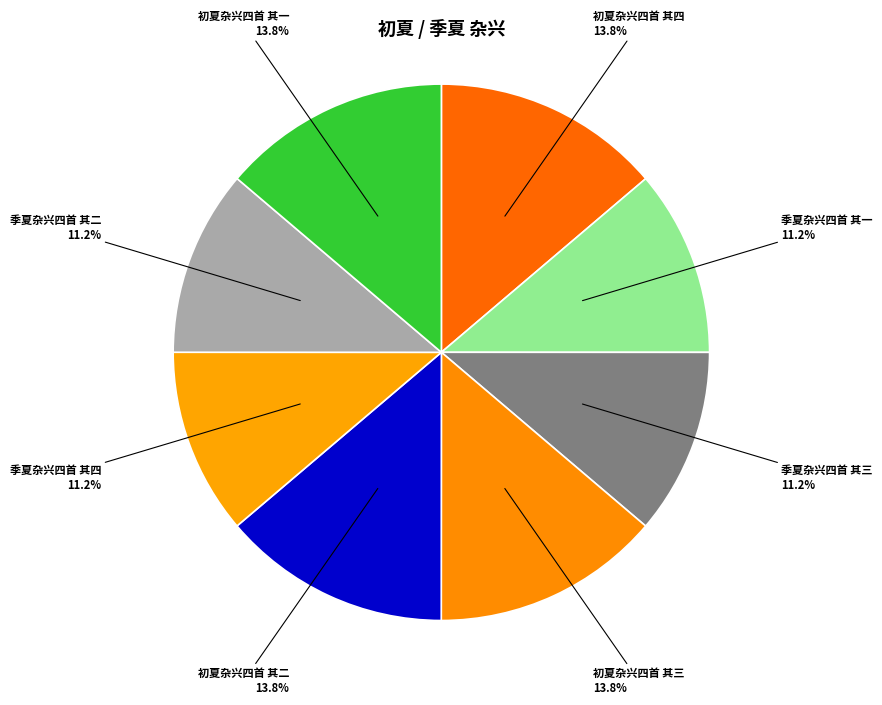

Is there any slice that represents more than half of the pie?

No